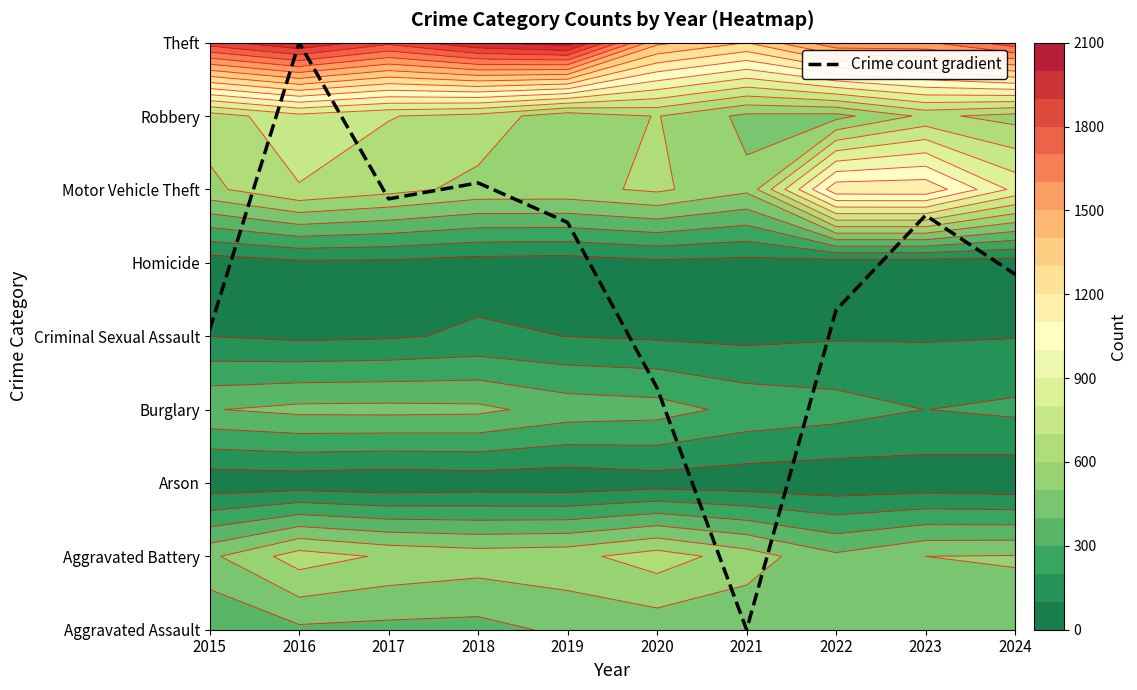

Rank the categories by value from highest to lowest.

2016, 2018, 2017, 2023, 2019, 2024, 2022, 2015, 2020, 2021